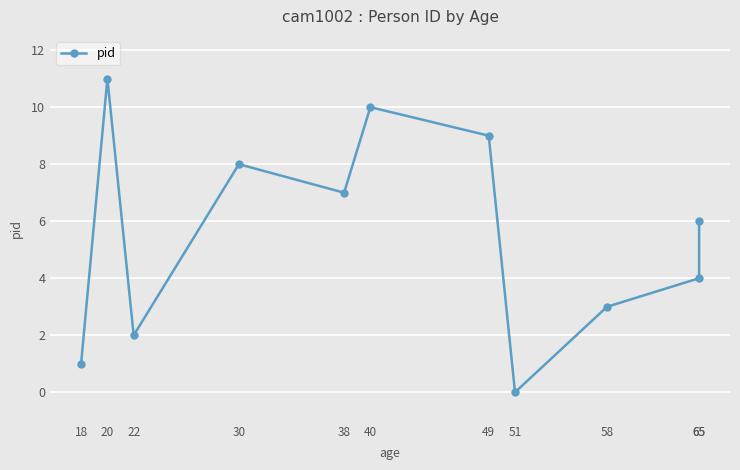

What is the ratio of the value at 40 to the value at 22?

5.0